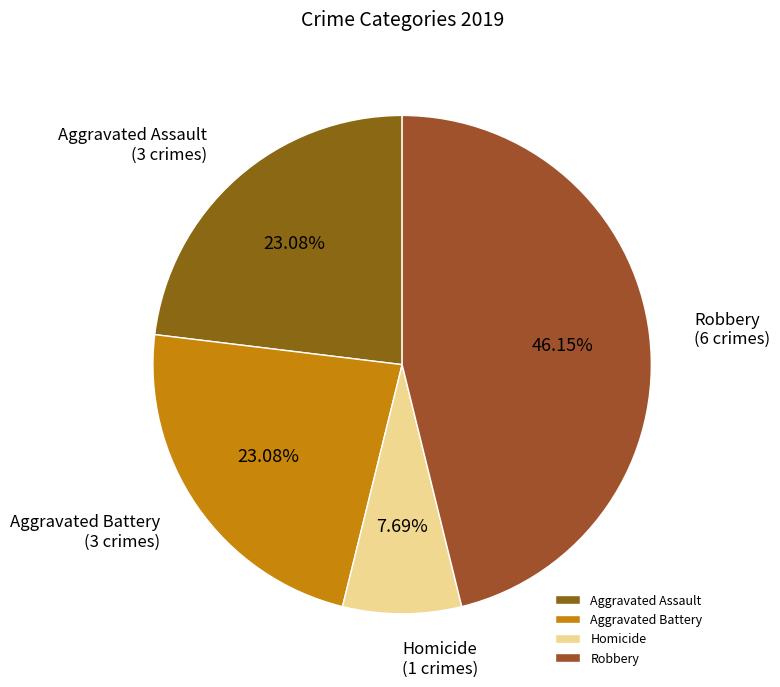

What percentage is the Aggravated Battery slice, to the nearest percent?

23%